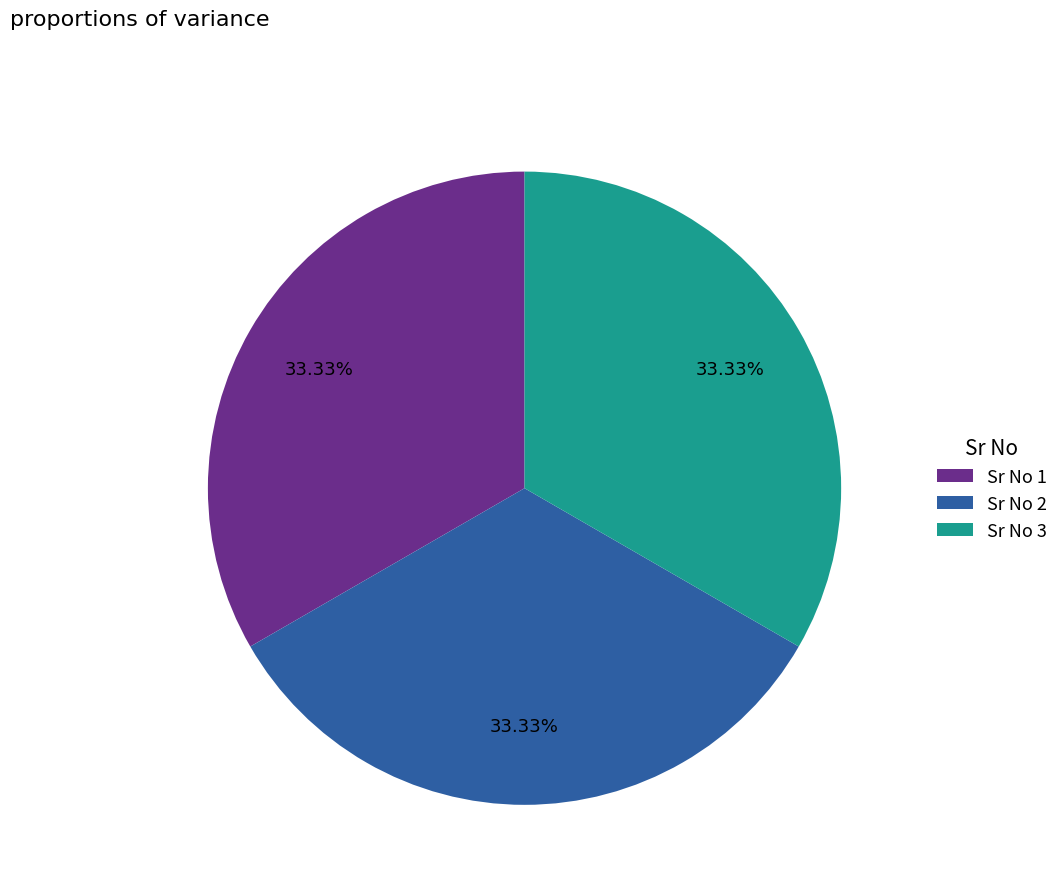

Approximately how many times larger is the value at Sr No 3 compared to Sr No 2?

1.0